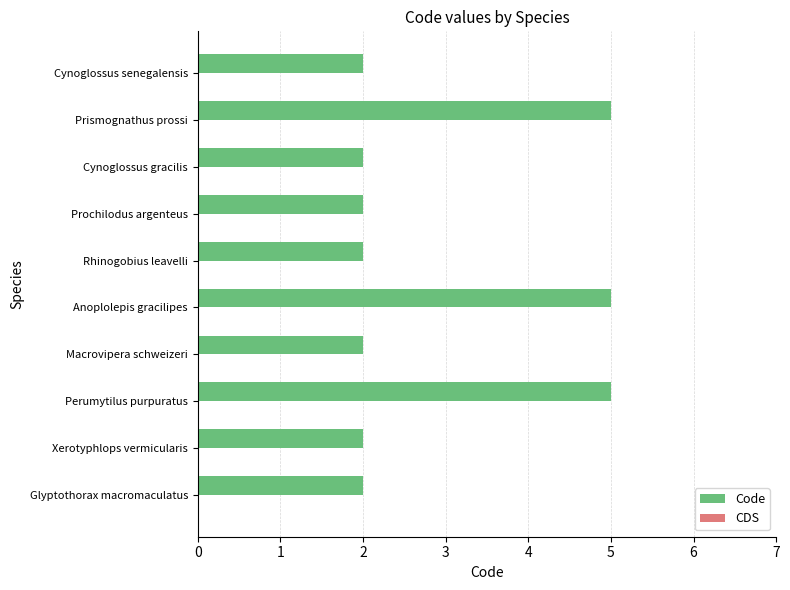

How many data points does each series have?

10